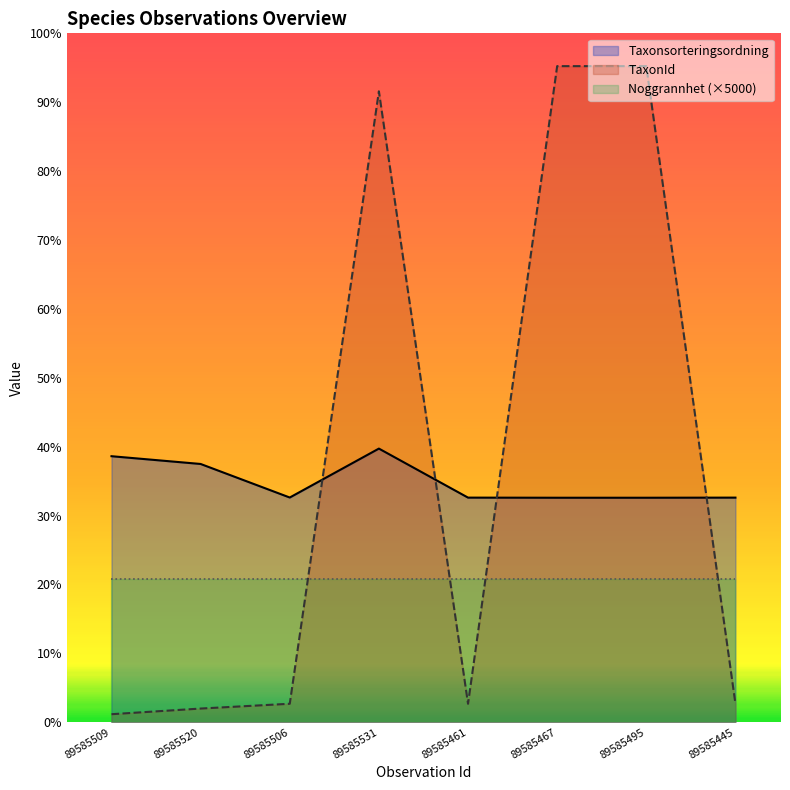

At which label does TaxonId first exceed 6464?

89585531